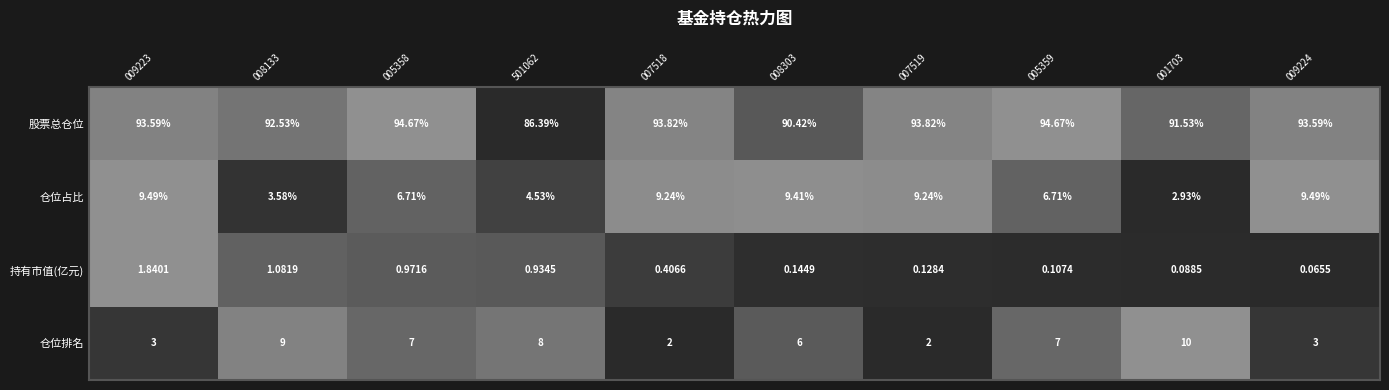

Rank the series at 007519 from highest to lowest value.

股票总仓位, 仓位占比, 仓位排名, 持有市值(亿元)